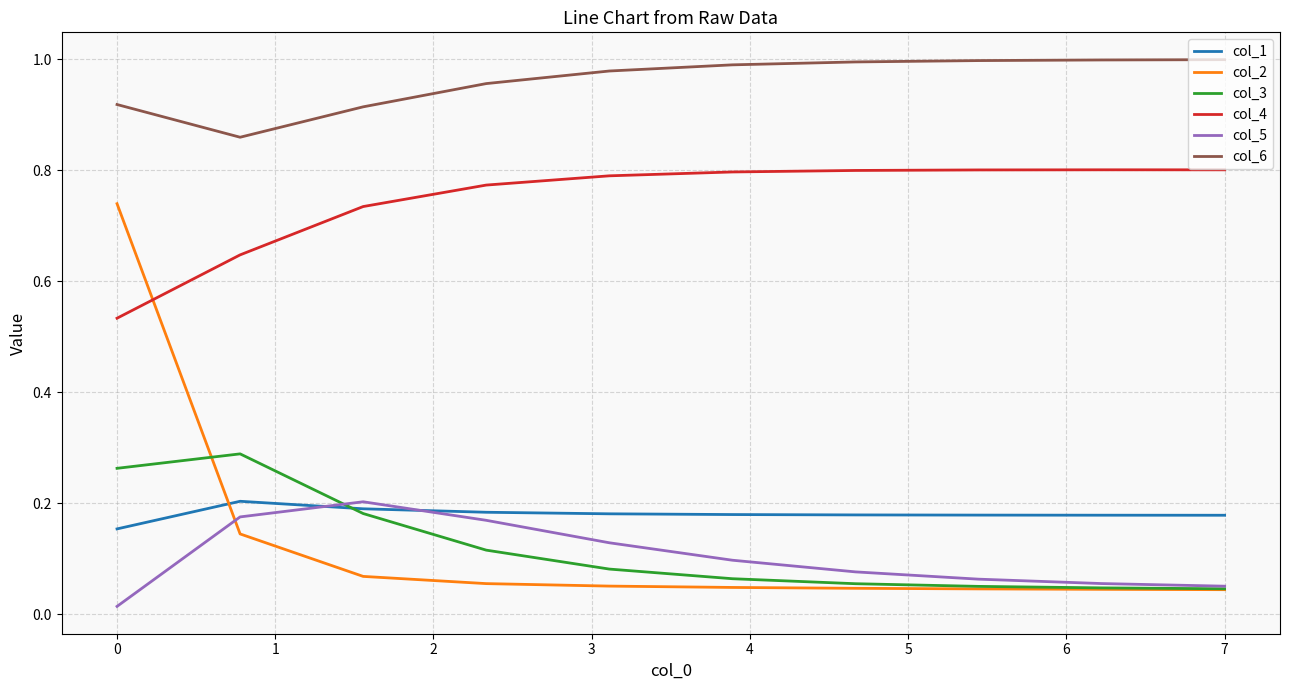

True or false: col_1 and col_4 intersect in this chart.

False